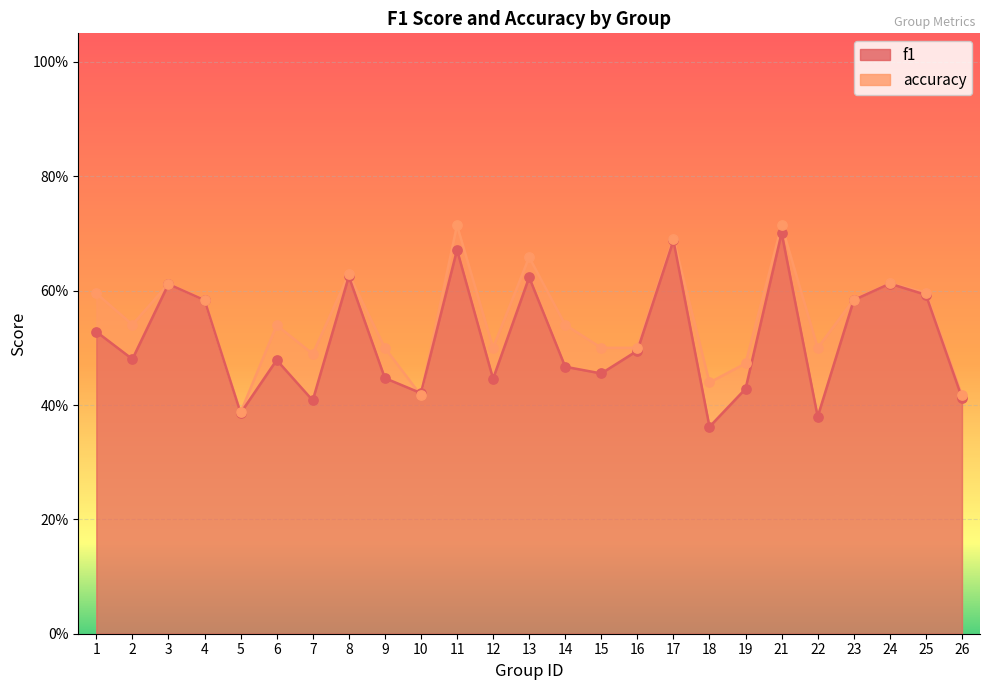

What are all the series names shown in the legend?

f1, accuracy